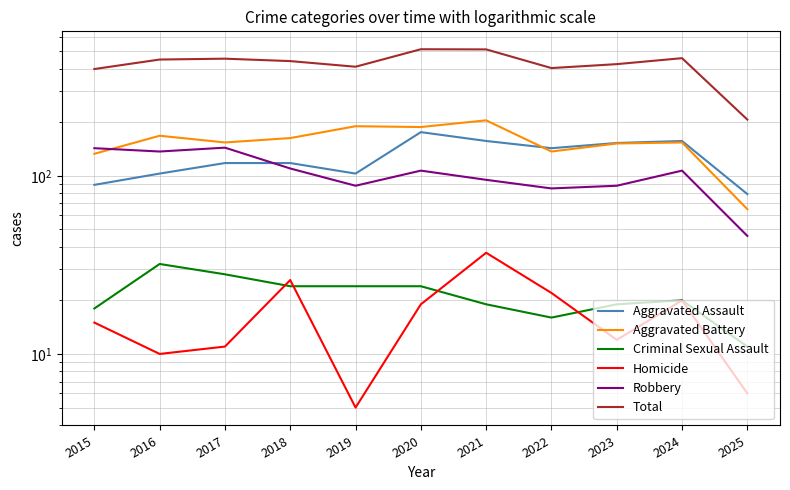

Reading right to left, extract all data points from this chart.

Aggravated Assault: 2025=79	2024=157	2023=153	2022=143	2021=157	2020=176	2019=103	2018=118	2017=118	2016=103	2015=89
Aggravated Battery: 2025=65	2024=154	2023=152	2022=137	2021=205	2020=188	2019=190	2018=163	2017=154	2016=168	2015=133
Criminal Sexual Assault: 2025=11	2024=20	2023=19	2022=16	2021=19	2020=24	2019=24	2018=24	2017=28	2016=32	2015=18
Homicide: 2025=6	2024=20	2023=12	2022=22	2021=37	2020=19	2019=5	2018=26	2017=11	2016=10	2015=15
Robbery: 2025=46	2024=107	2023=88	2022=85	2021=95	2020=107	2019=88	2018=110	2017=144	2016=137	2015=143
Total: 2025=207	2024=458	2023=424	2022=403	2021=513	2020=514	2019=410	2018=441	2017=455	2016=450	2015=398